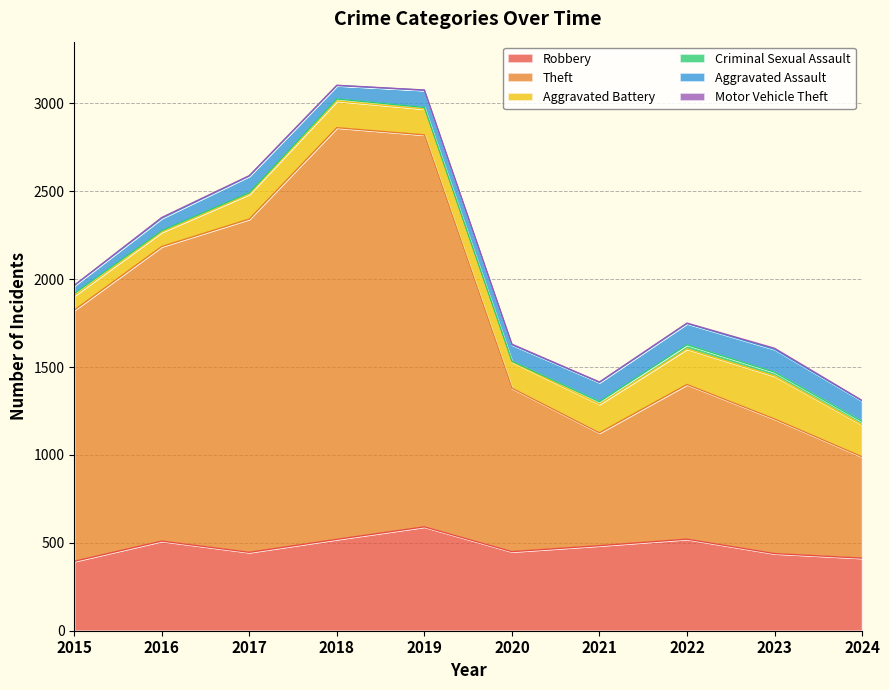

At which label is Criminal Sexual Assault closest to 13?

2015